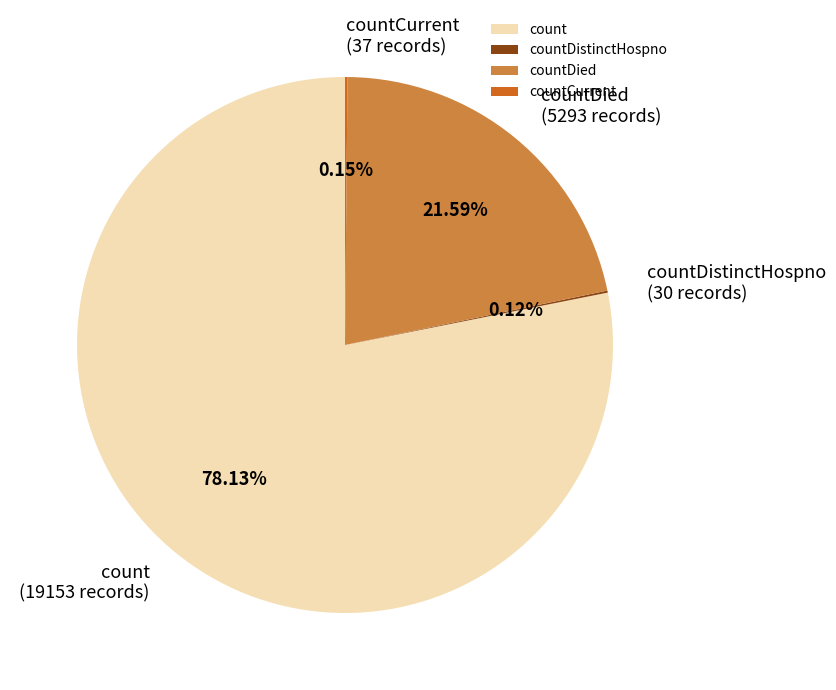

Does countDied account for over 50% of the chart?

No